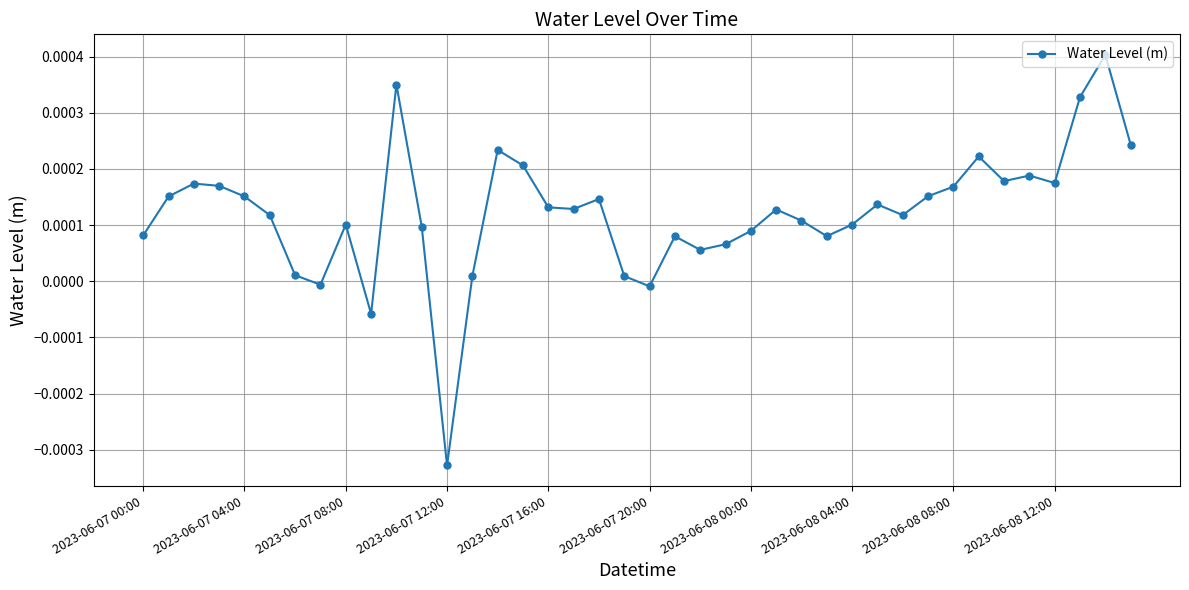

True or false: the data has more than 1 interior local peaks.

True